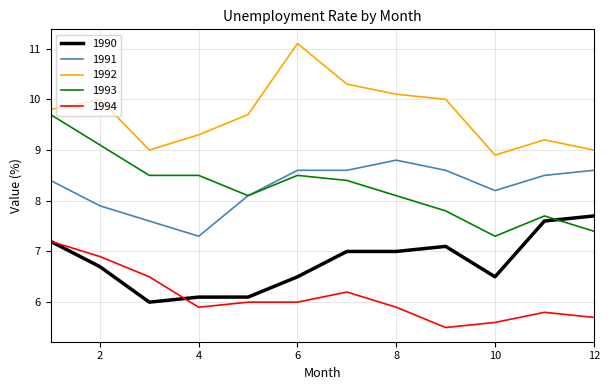

Which series has the largest total across all categories?

1992